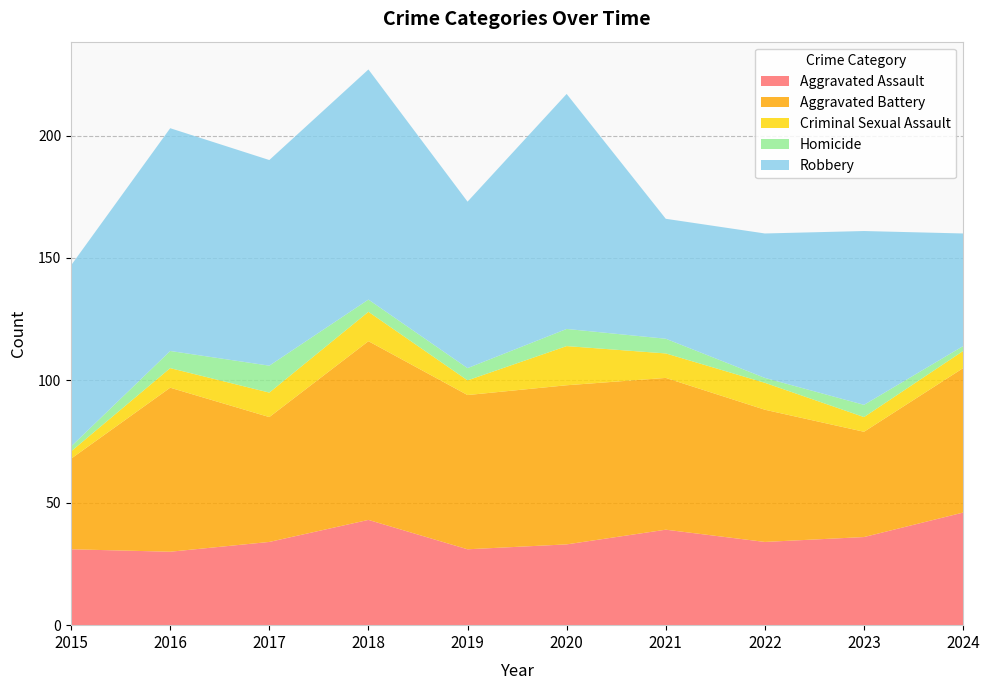

Reading left to right, what are all the values shown in this chart?

Aggravated Assault: 31	30	34	43	31	33	39	34	36	46
Aggravated Battery: 37	67	51	73	63	65	62	54	43	59
Criminal Sexual Assault: 3	8	10	12	6	16	10	11	6	7
Homicide: 2	7	11	5	5	7	6	2	5	2
Robbery: 74	91	84	94	68	96	49	59	71	46